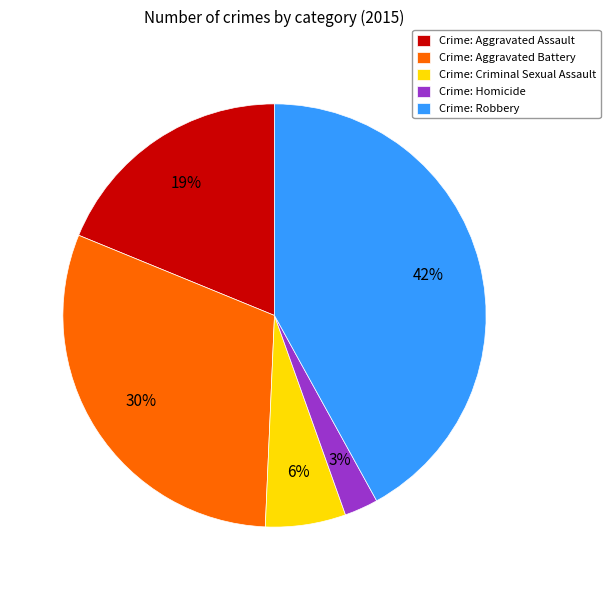

Which has a higher value, Crime: Criminal Sexual Assault or Crime: Robbery?

Crime: Robbery